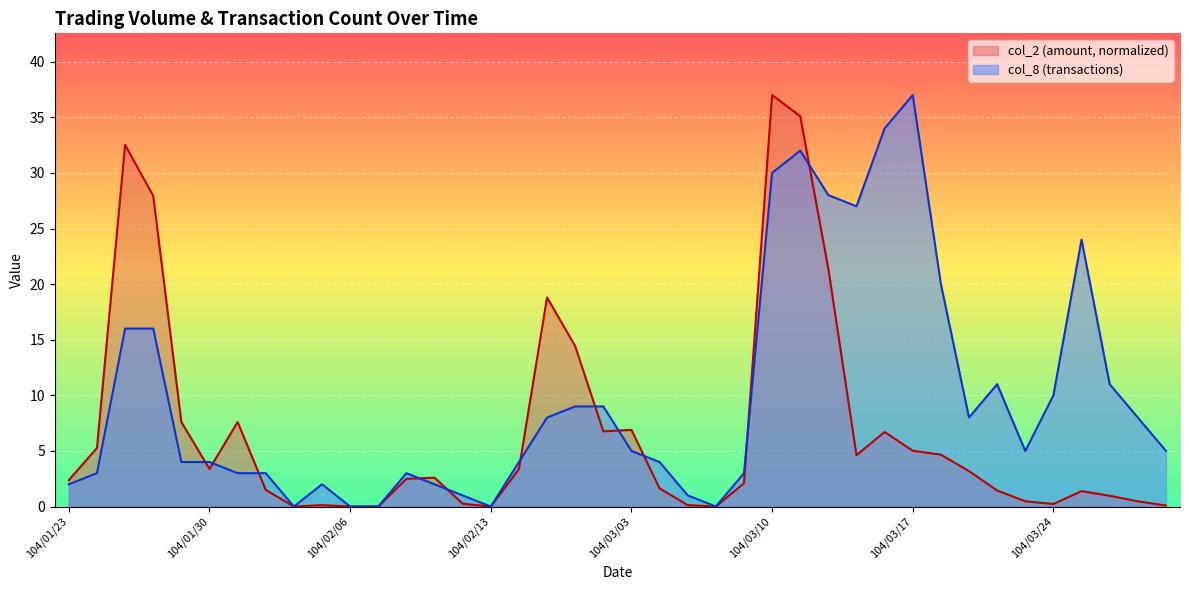

What is the label of the 14th point from the right?

104/03/11